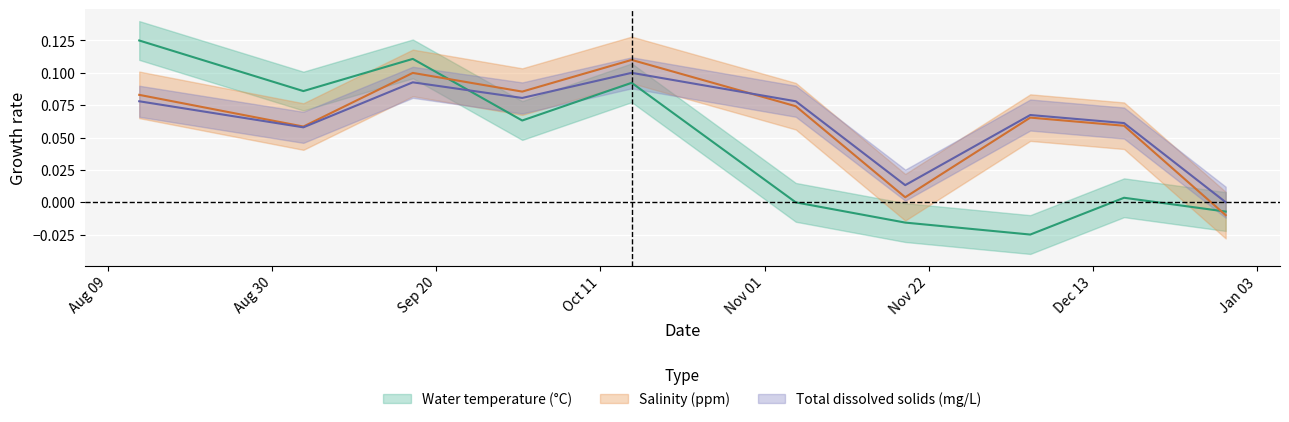

True or false: Salinity (ppm) has more than 1 interior local peaks.

True